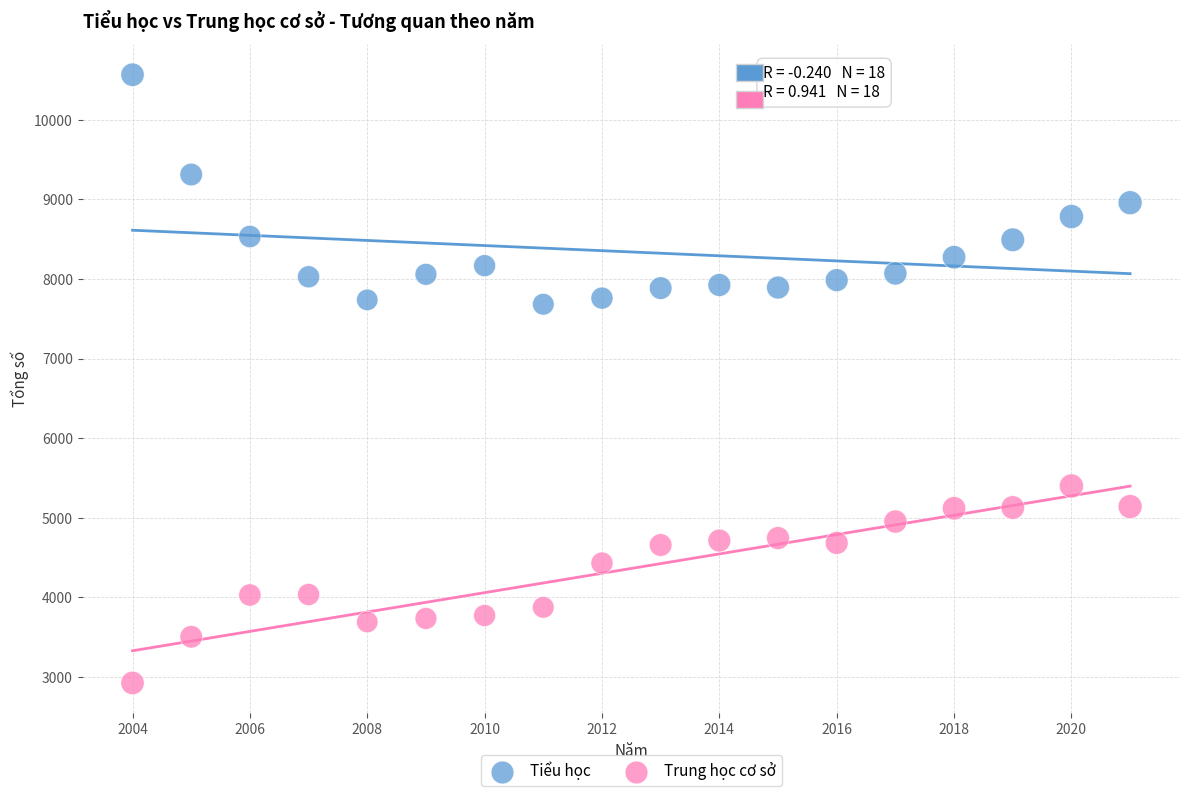

Which series reaches the minimum Y coordinate?

Trung học cơ sở